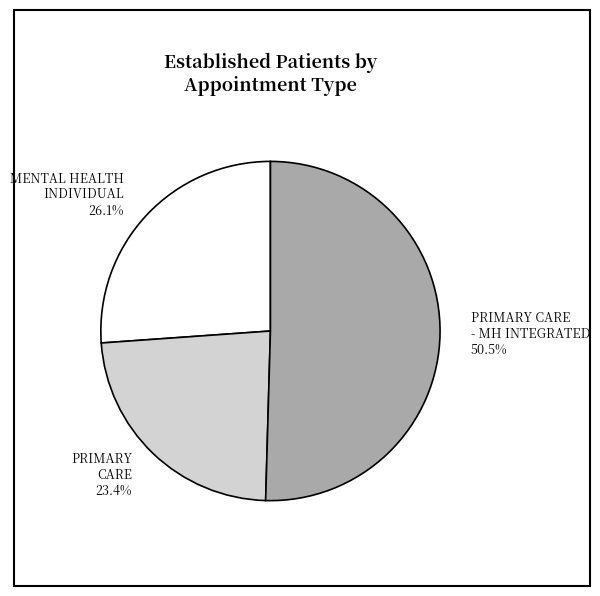

What is the largest slice in the pie chart?

PRIMARY CARE - MH INTEGRATED 50.5%